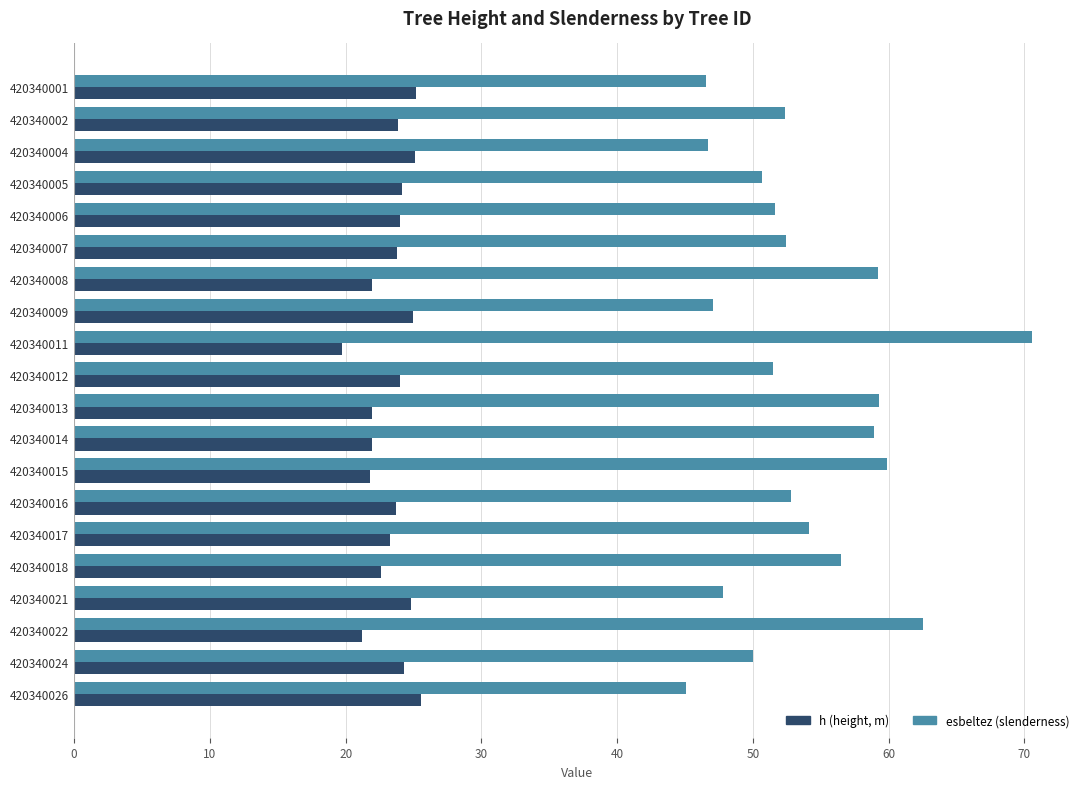

What is the minimum value shown in the chart?

19.7